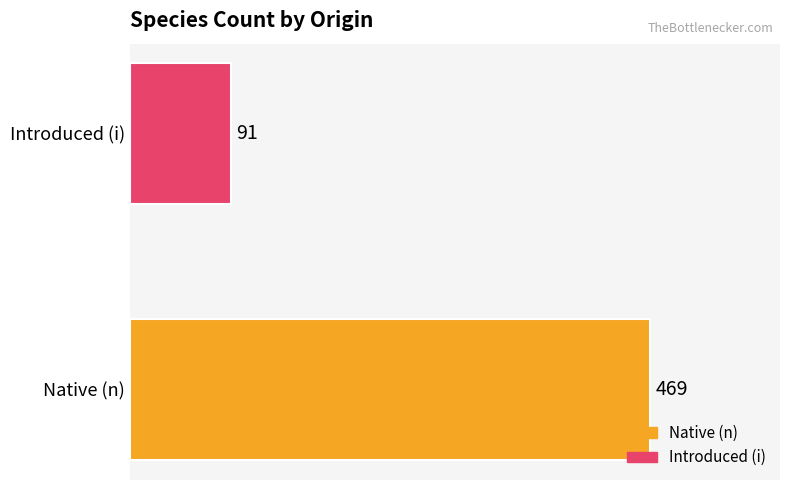

Read the value at Native (n).

469